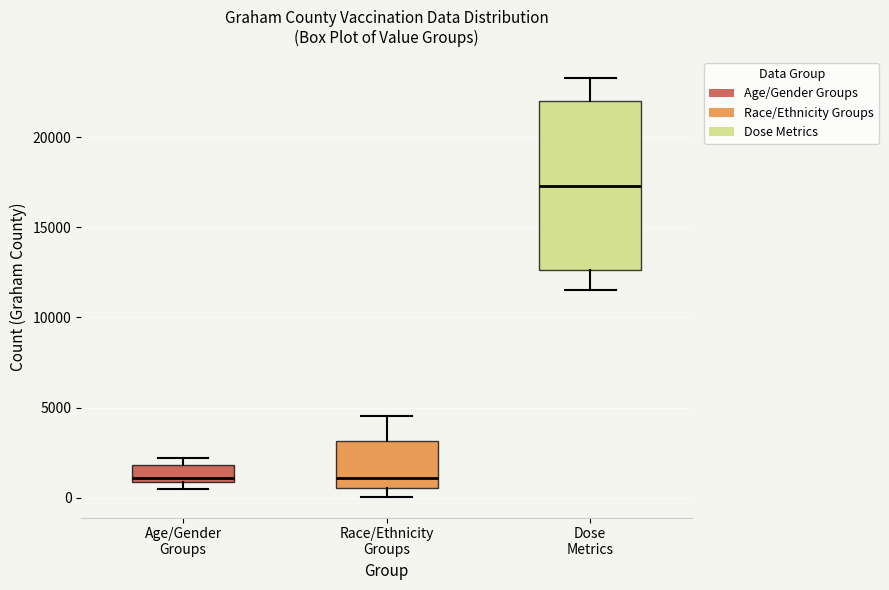

Reading left to right, transcribe this box plot: for each box, give where its median line is, the range the box spans, and where its two whiskers end, as read against the y-axis. The values are not printed on the chart, so give them approximately, as read against the axis.

Age/Gender Groups: median 1000 (just above the box's lower edge), box 1000 to 2000, whiskers 500 to 2000 (just above the box's upper edge)
Race/Ethnicity Groups: median 1000, box 500 to 3000, whiskers 0 to 4500
Dose Metrics: median 17500, box 12500 to 22000, whiskers 11500 to 23500